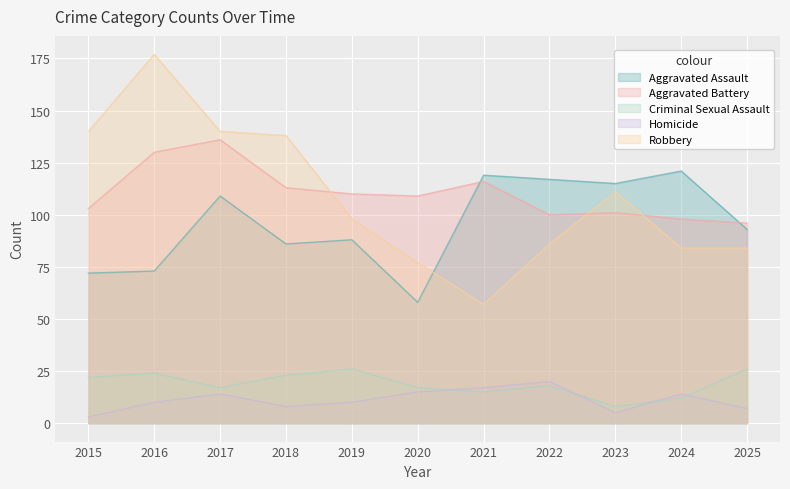

Which category has the lowest value in the Aggravated Battery series?

2025